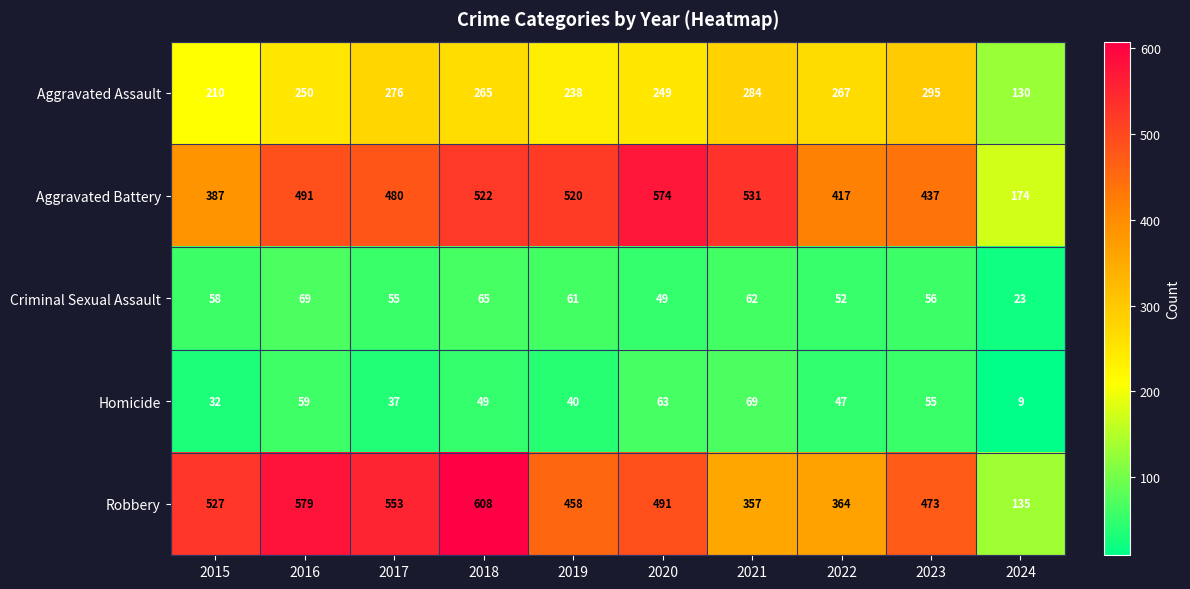

What is the difference between the maximum and minimum values in the Aggravated Assault series?

165